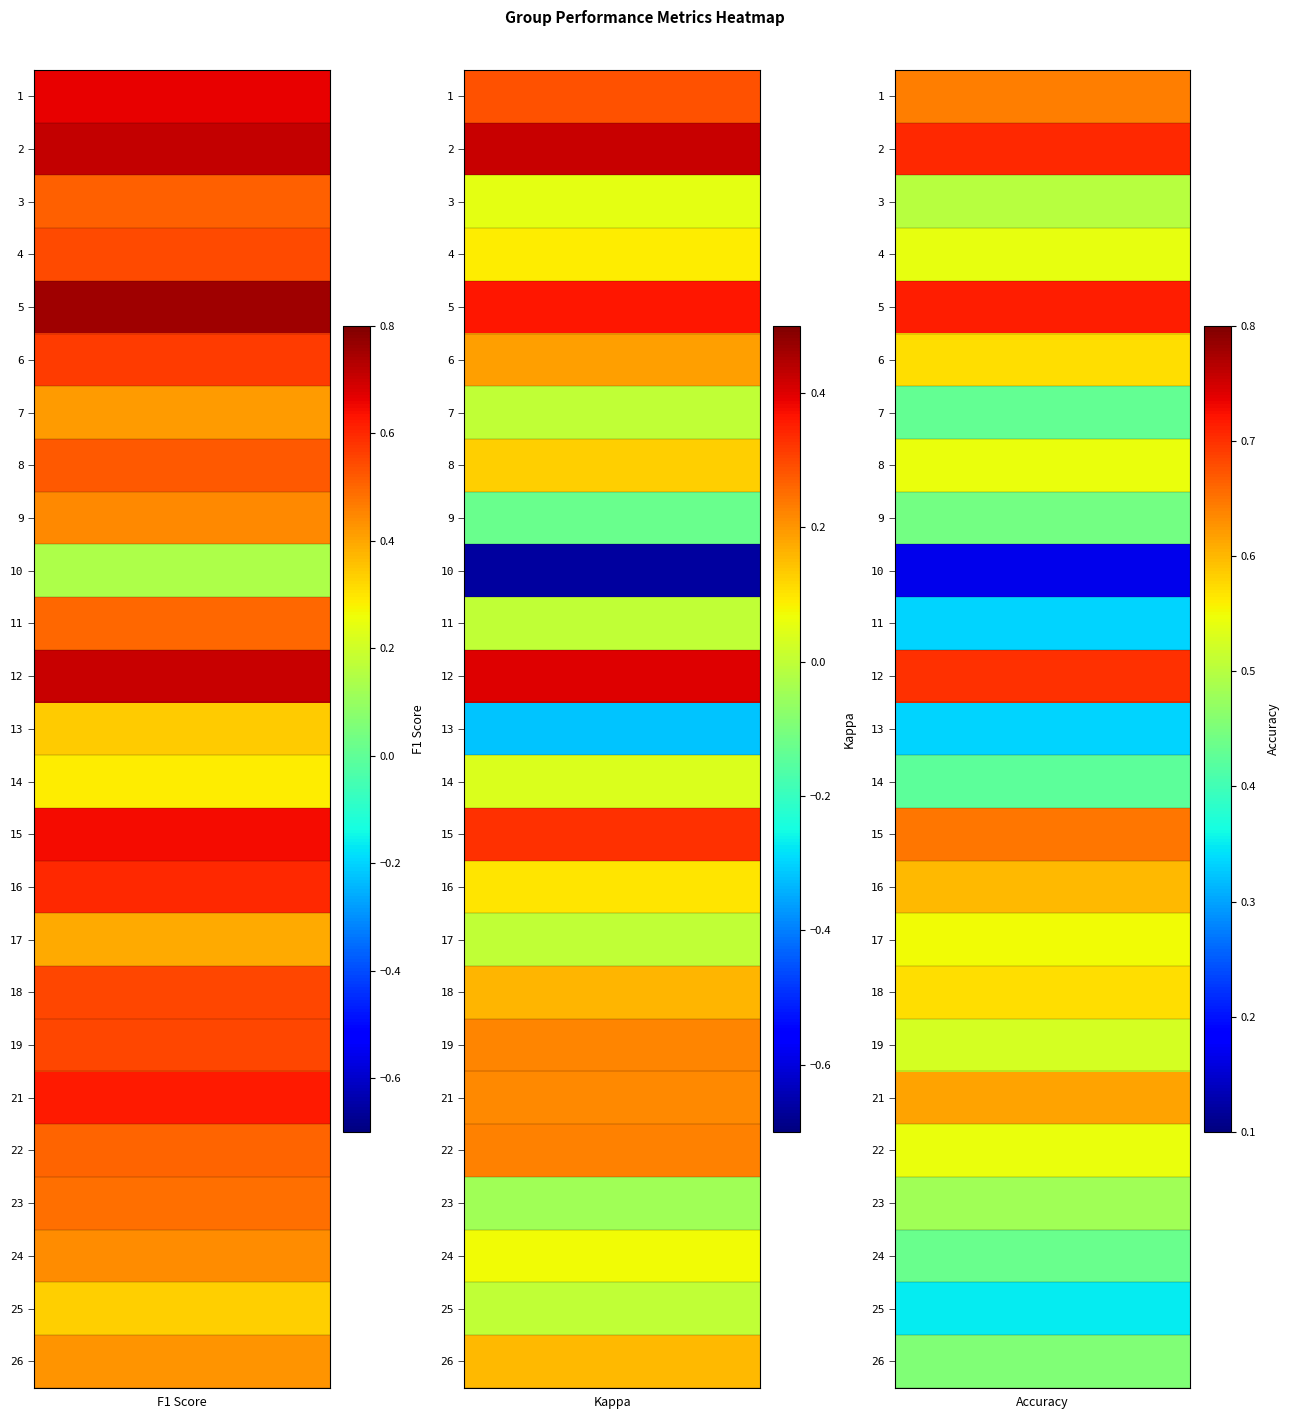

What is the sum of all 8 values?

1.2